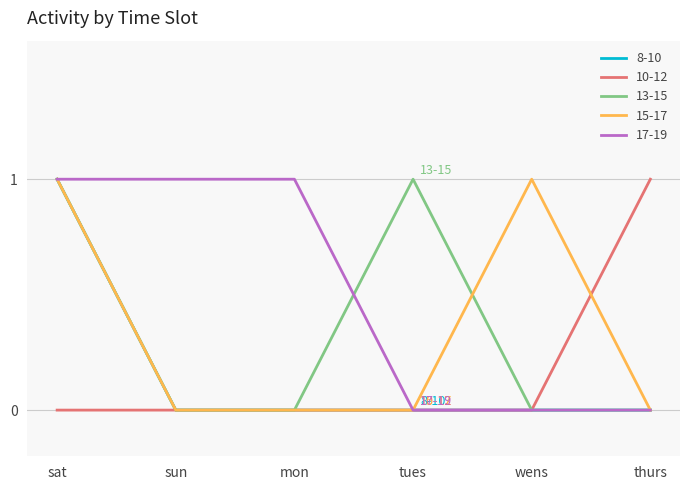

What is the difference between the second highest and second lowest values in the 13-15 series?

1